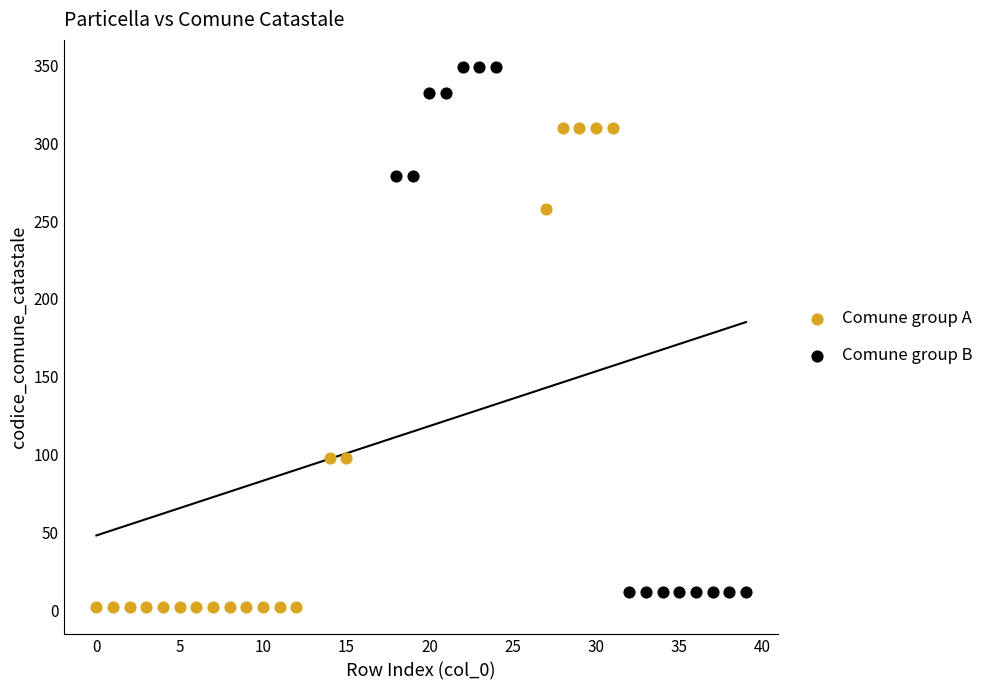

Which series has the largest Y range (max minus min)?

Comune group B